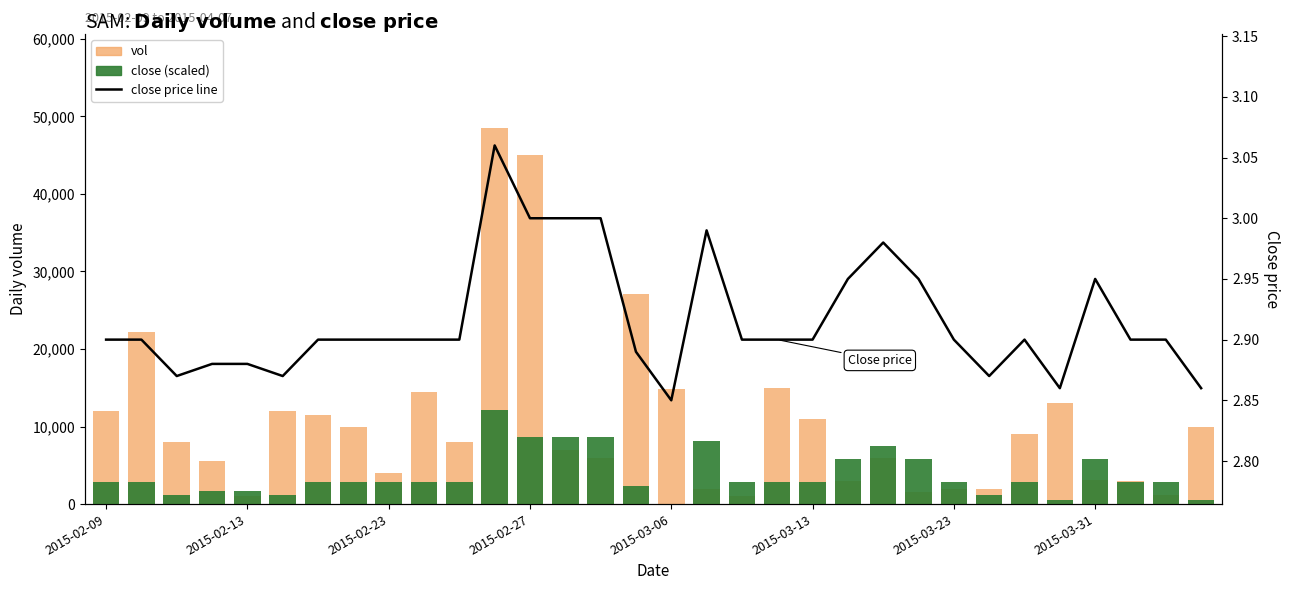

Is the value of close price at 2015-02-13 greater than the value of close at 2015-02-13?

No